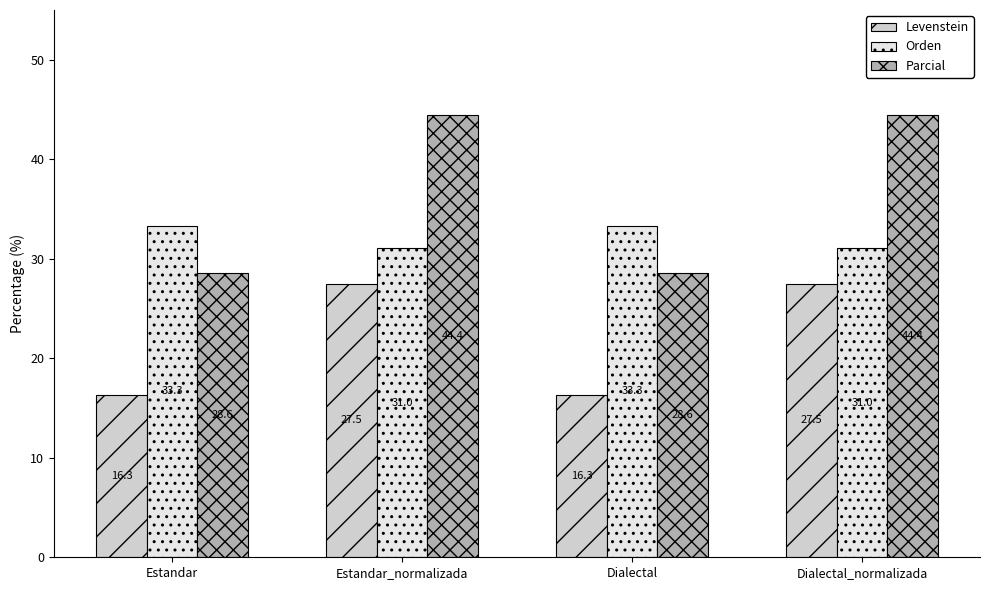

Where does the Levenstein series first go above 27?

Estandar_normalizada